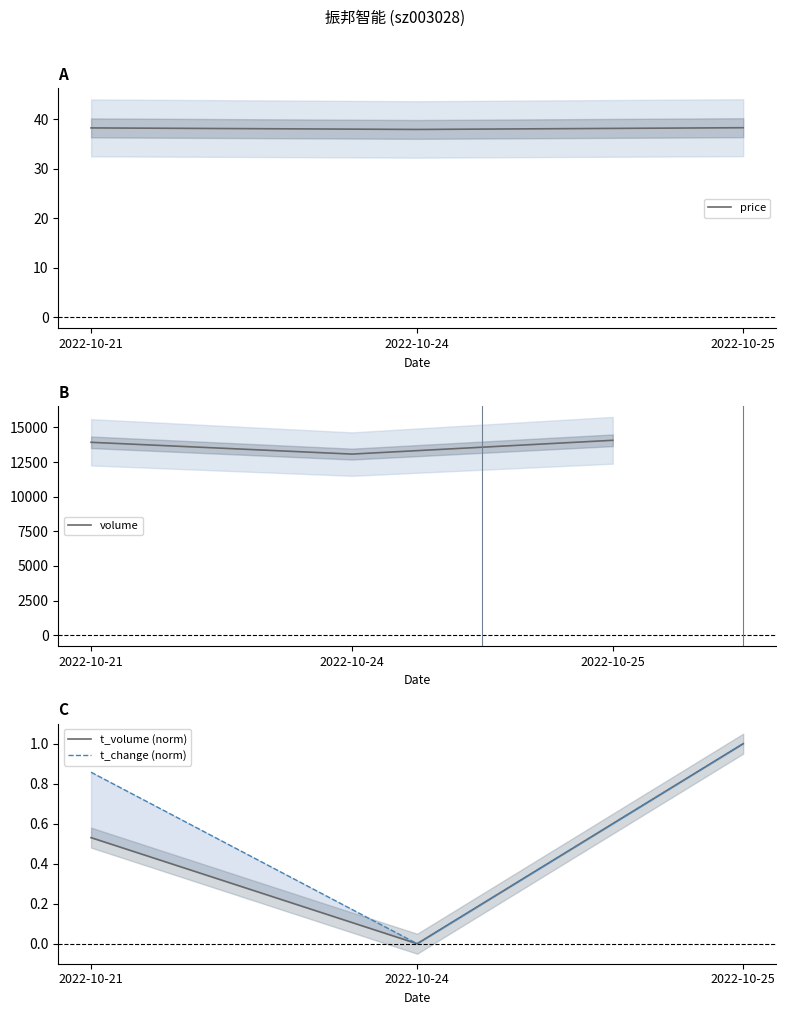

Which label corresponds to the largest value in the chart?

2022-10-25